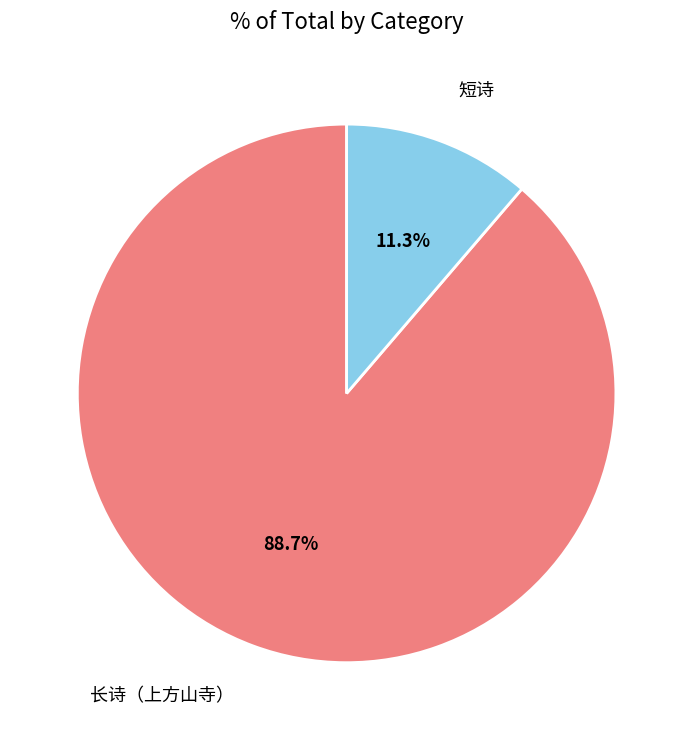

How many slices are in this pie chart?

2